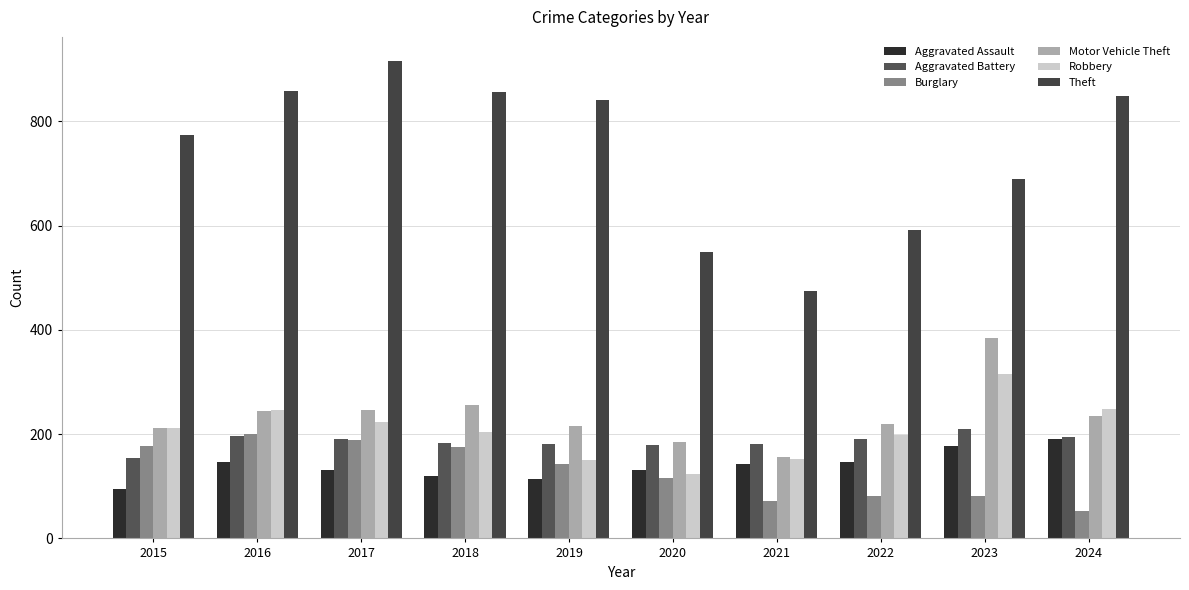

What is the difference between the maximum and second lowest values in the Aggravated Battery series?

29